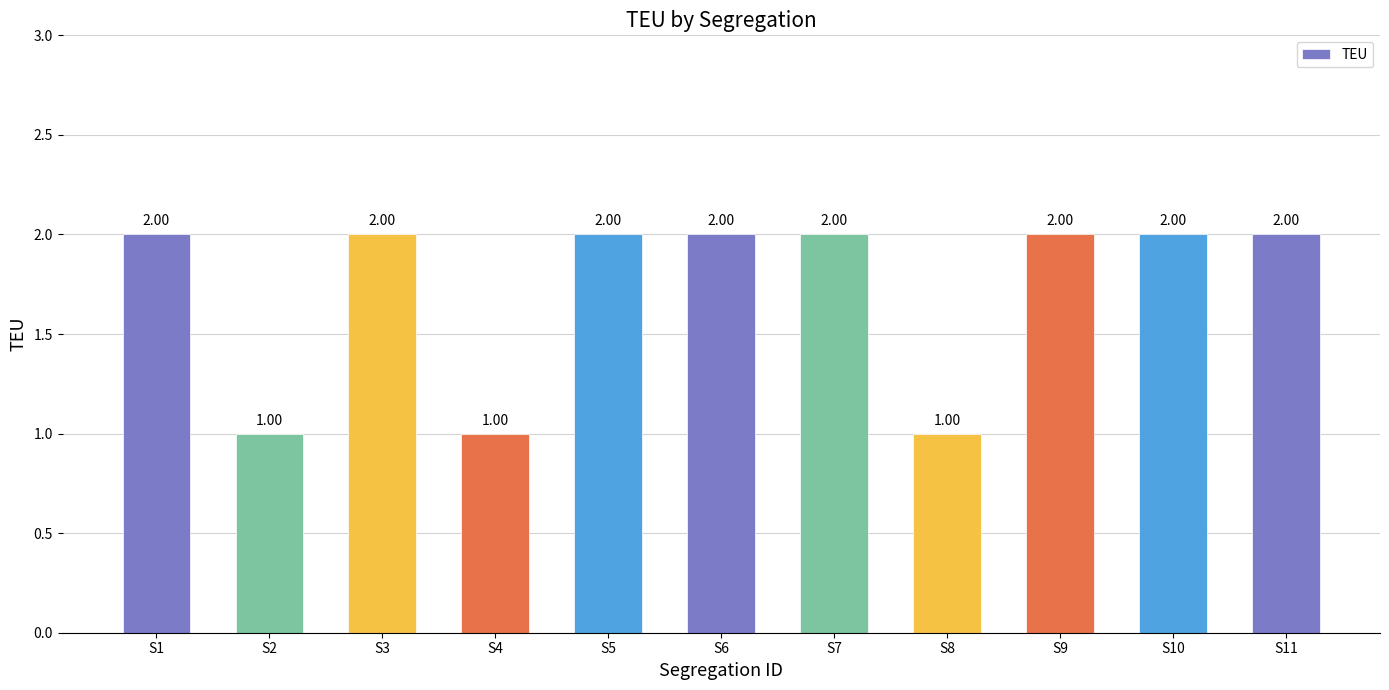

What is the sum of the values at S8 and S5?

3